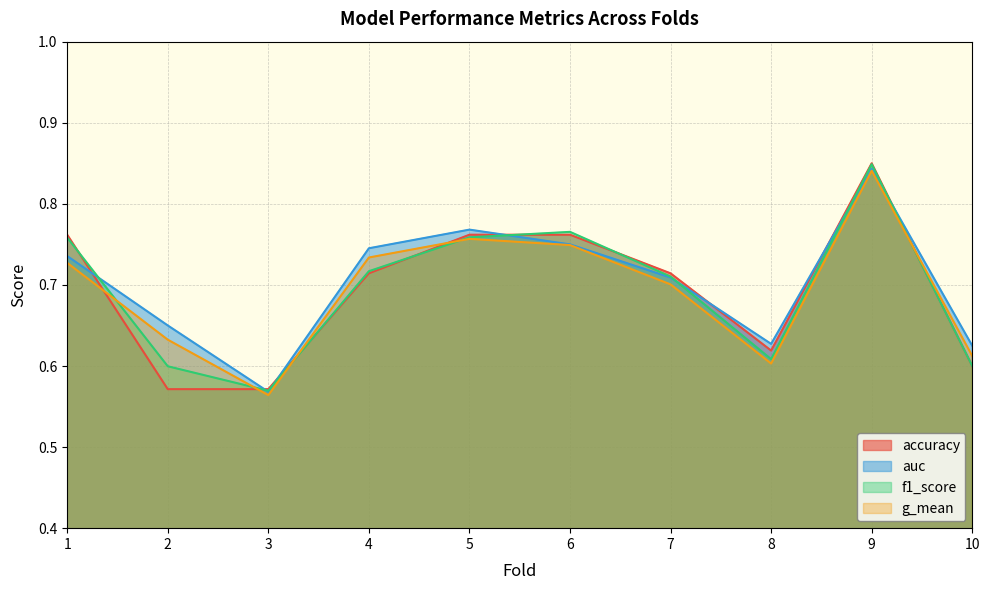

Reading right to left, extract all data points from this chart.

accuracy: 10=0.6	9=0.8	8=0.6	7=0.7	6=0.8	5=0.8	4=0.7	3=0.6	2=0.6	1=0.8
auc: 10=0.6	9=0.8	8=0.6	7=0.7	6=0.8	5=0.8	4=0.7	3=0.6	2=0.7	1=0.7
f1_score: 10=0.6	9=0.8	8=0.6	7=0.7	6=0.8	5=0.8	4=0.7	3=0.6	2=0.6	1=0.8
g_mean: 10=0.6	9=0.8	8=0.6	7=0.7	6=0.7	5=0.8	4=0.7	3=0.6	2=0.6	1=0.7